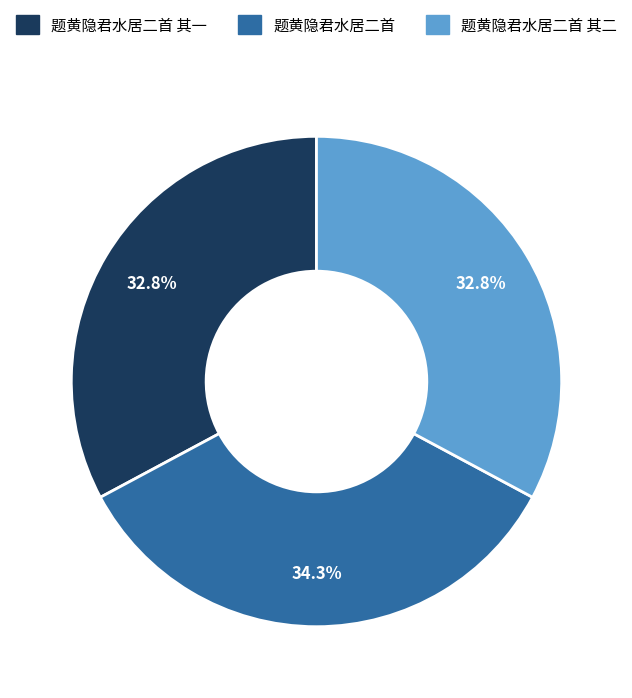

Is there a majority slice in this chart?

No